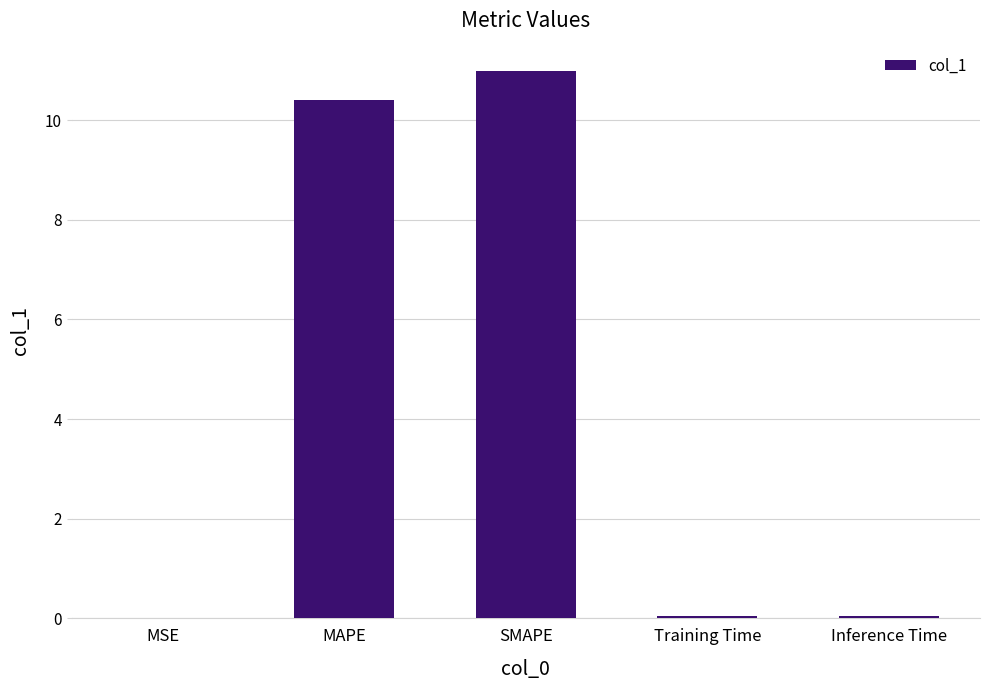

How many data points does each series have?

5